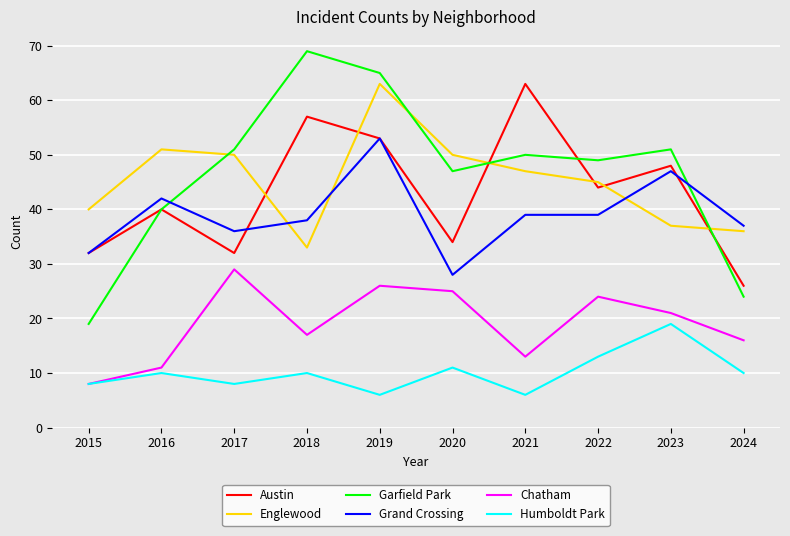

What is the spread (max minus min) of values at 2024?

27